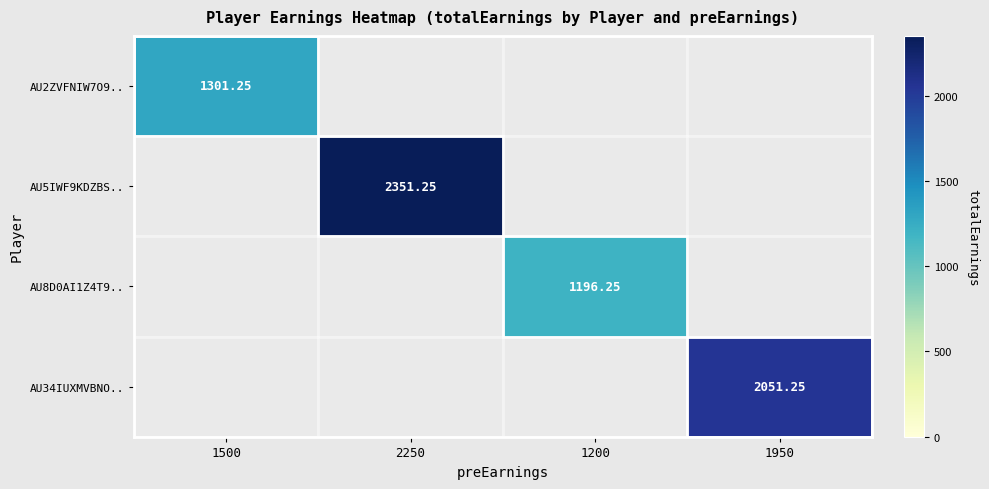

At how many categories does at least one series exceed 1512?

2